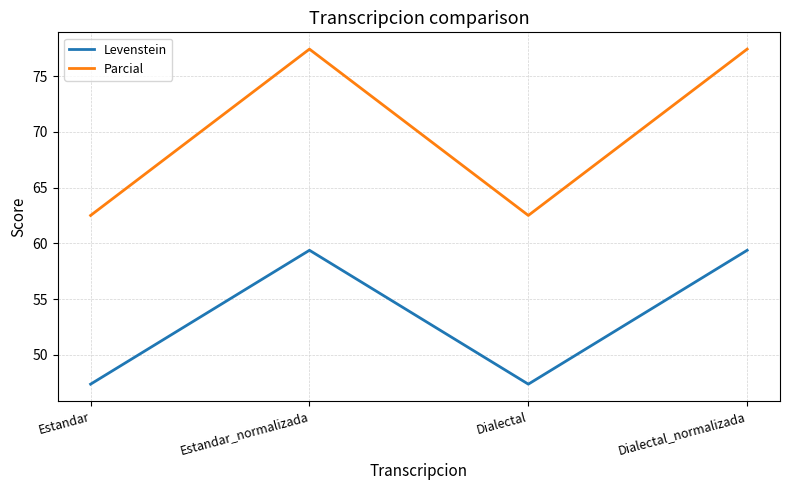

Reading left to right, what are all the values shown in this chart?

Levenstein: Estandar=47.4	Estandar_normalizada=59.4	Dialectal=47.4	Dialectal_normalizada=59.4
Parcial: Estandar=62.5	Estandar_normalizada=77.4	Dialectal=62.5	Dialectal_normalizada=77.4